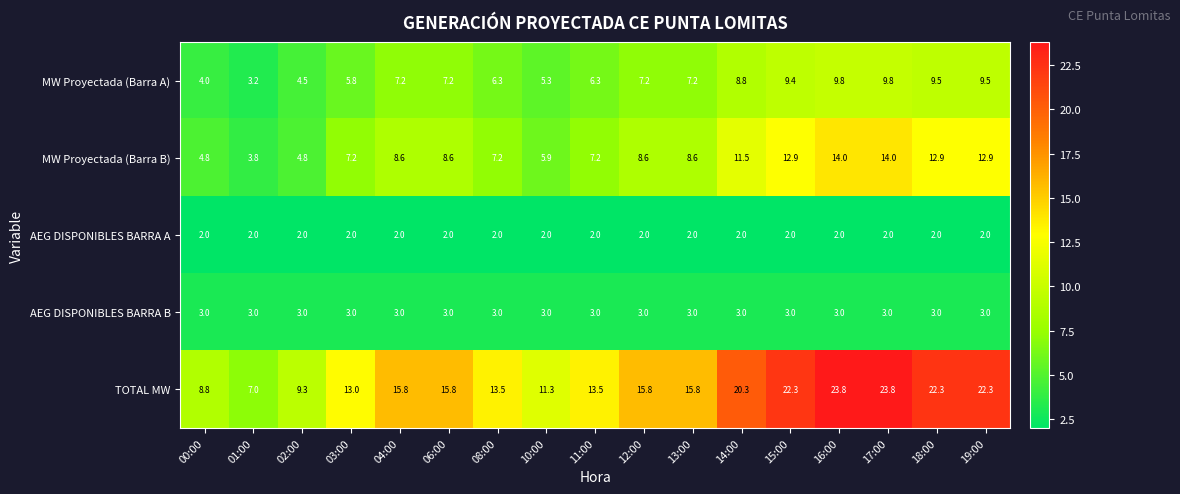

What is the minimum value shown in the chart?

2.0